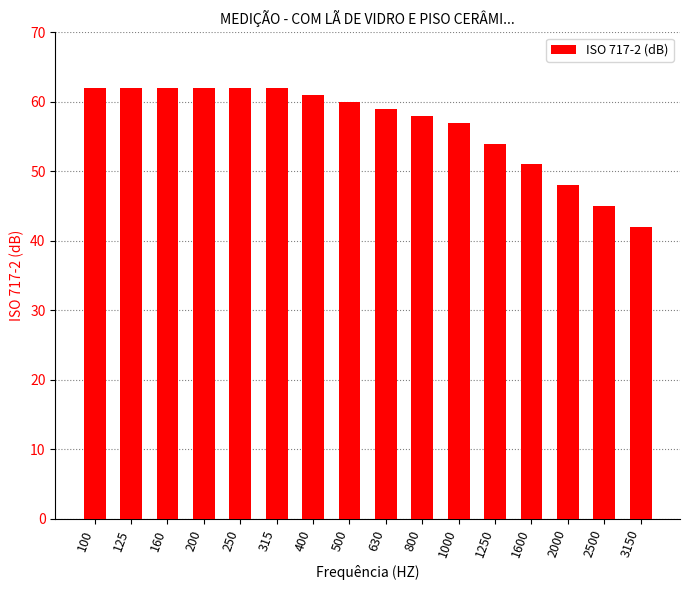

How many values are below 60?

8